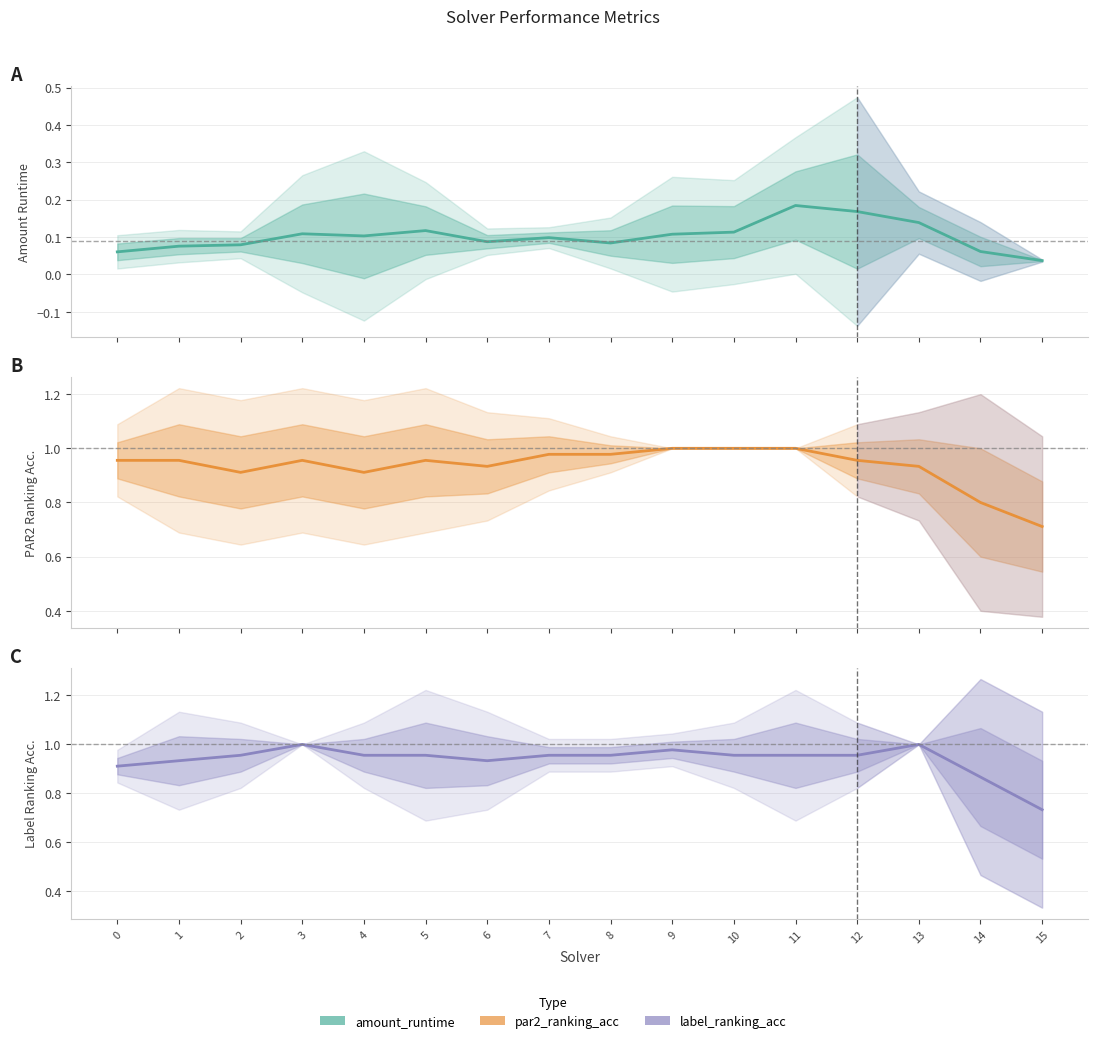

At how many categories does at least one series exceed 0?

16